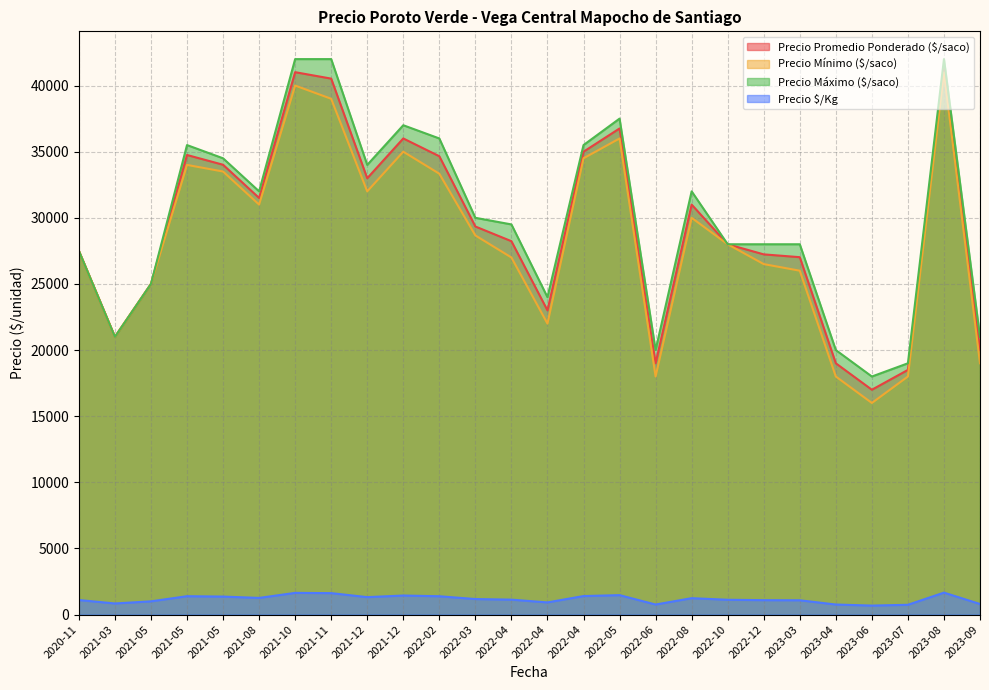

What is the lowest value of the Precio minimo series?

16000